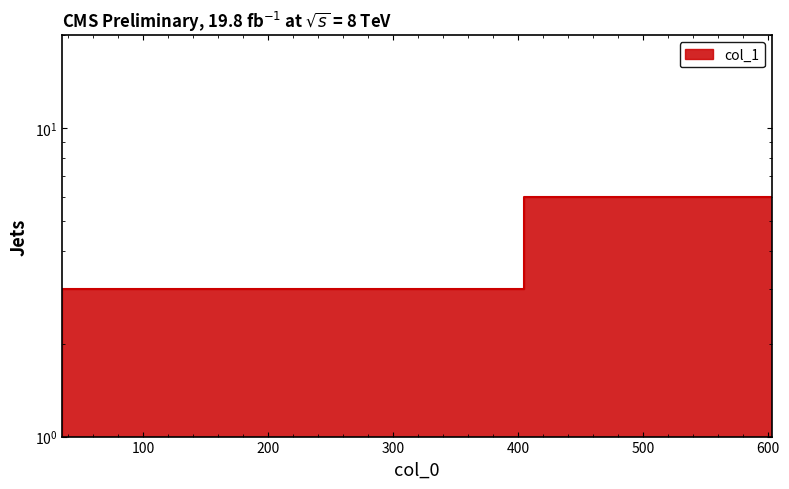

The value at 336 is 2. True or false?

False